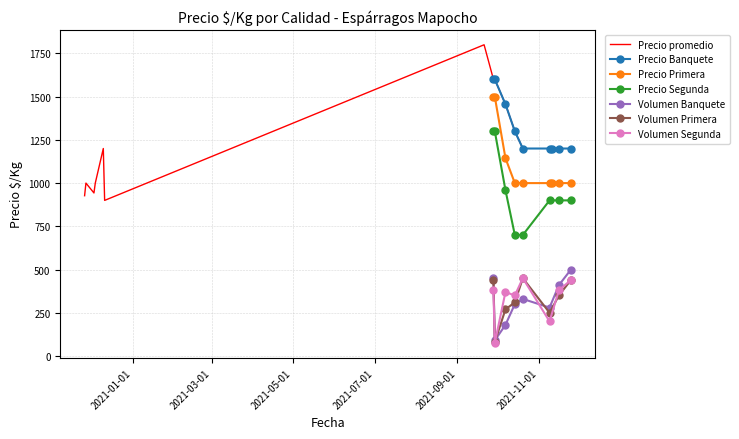

What is the difference between the Volumen_Segunda values at 2021-10-20 and 2021-11-09?

250